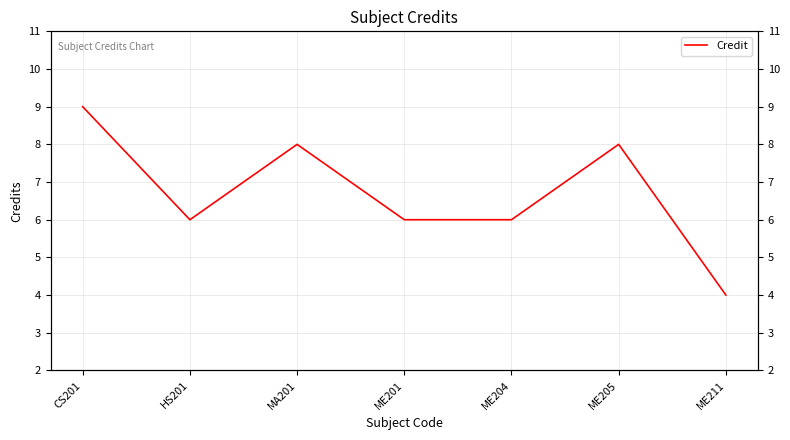

What is the smallest value displayed?

4